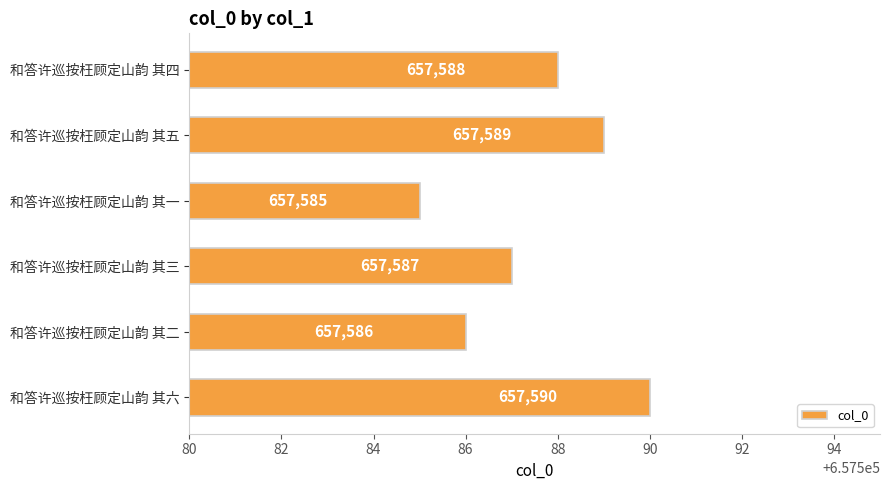

List the labels in order of value, smallest first.

和答许巡按枉顾定山韵 其一, 和答许巡按枉顾定山韵 其二, 和答许巡按枉顾定山韵 其三, 和答许巡按枉顾定山韵 其四, 和答许巡按枉顾定山韵 其五, 和答许巡按枉顾定山韵 其六